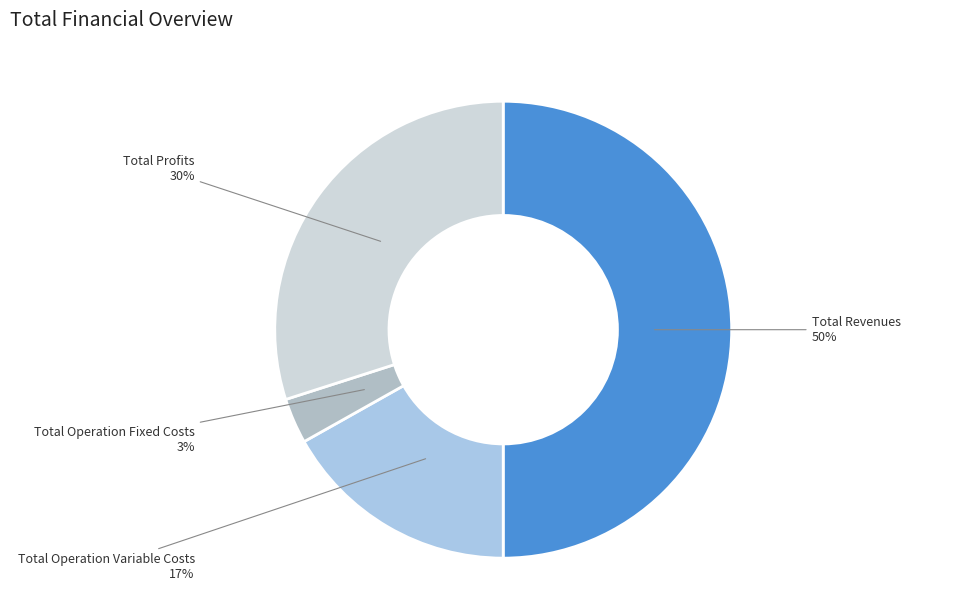

To the nearest percent, what is the average slice percentage?

25%